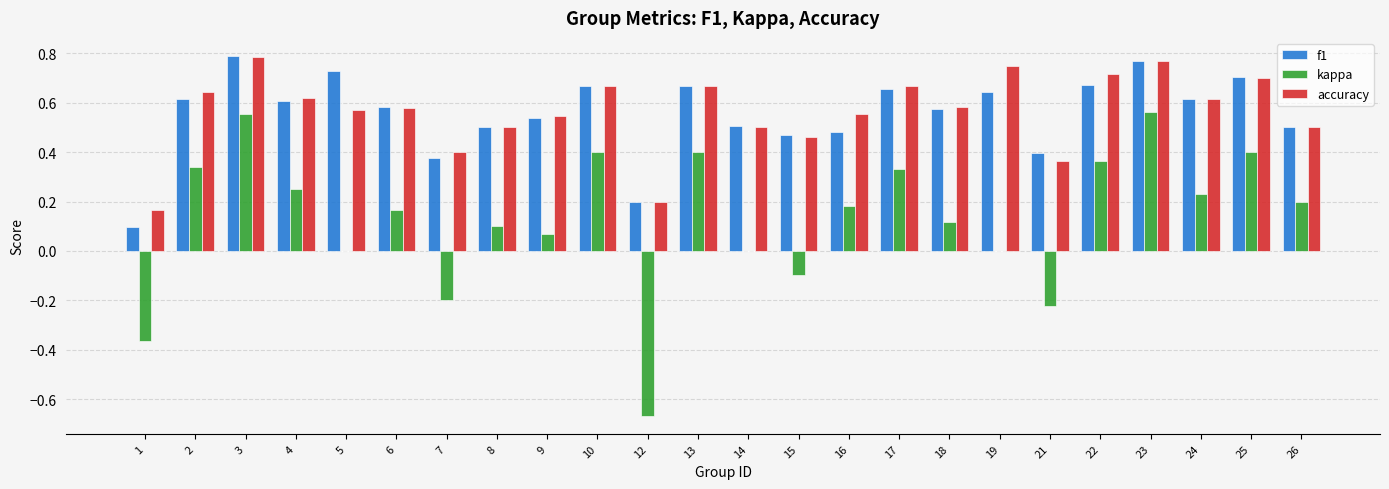

Is it true that f1 equals 0.6 at 18?

True